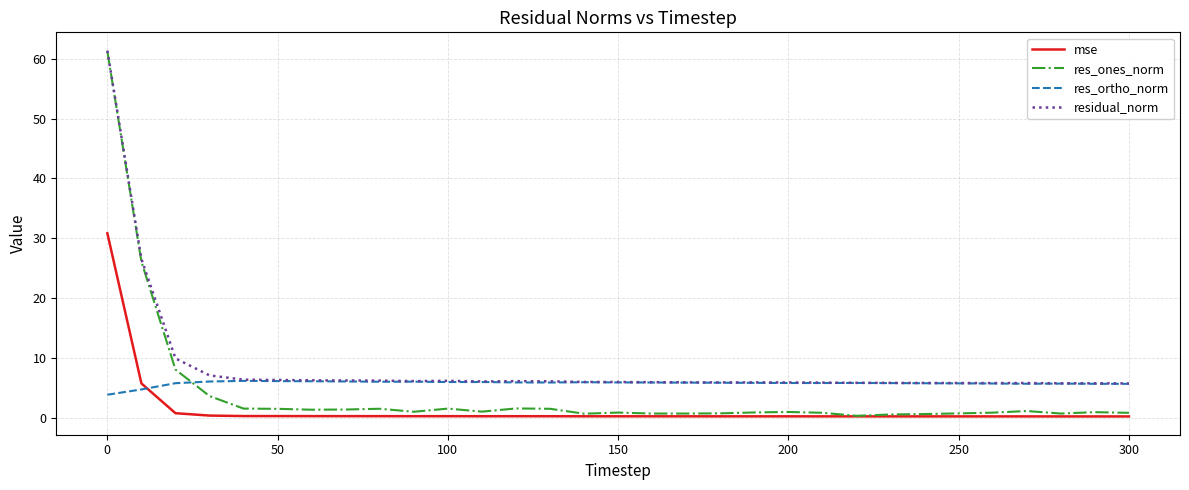

Which series ends up on top after the final intersection of res_ones_norm and res_ortho_norm?

res_ortho_norm